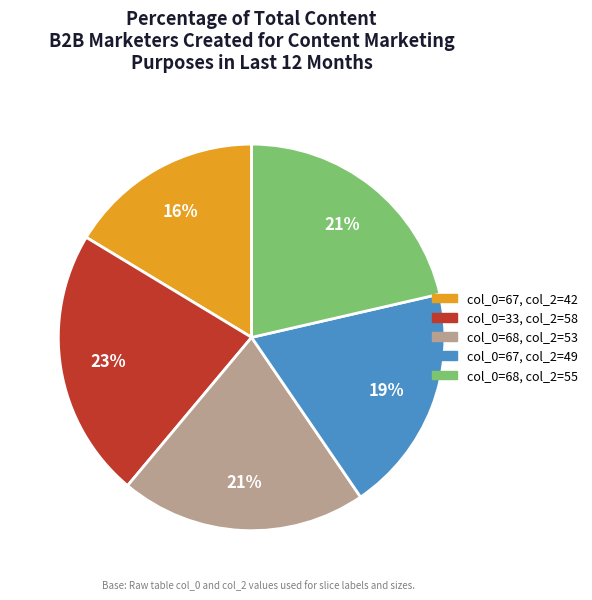

To the nearest percent, what is the difference between the col_0=67, col_2=49 and col_0=67, col_2=42 slice percentages?

3%